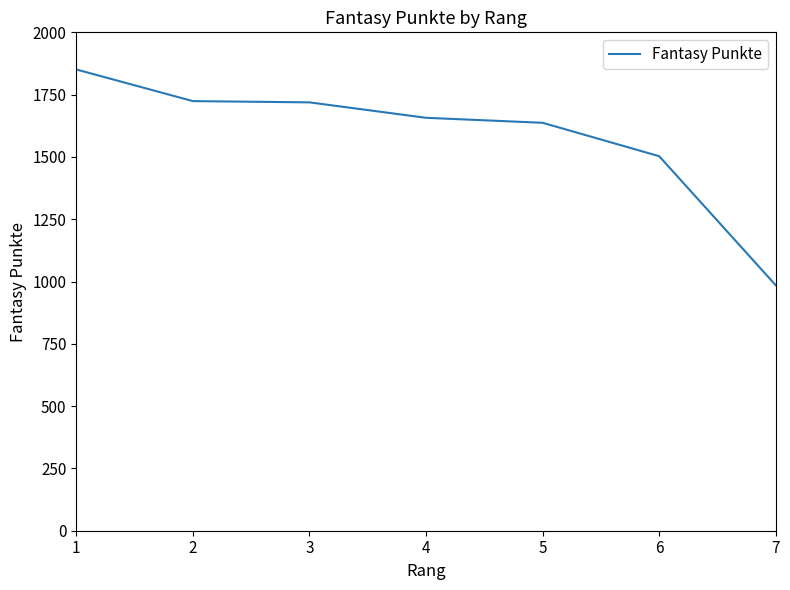

What is the approximate value at 4?

1657